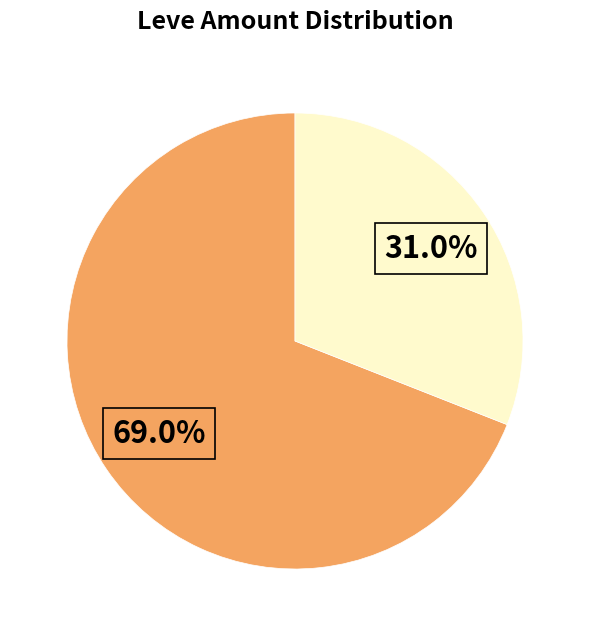

To the nearest percent, what is the difference between the largest and smallest slice percentages?

38%